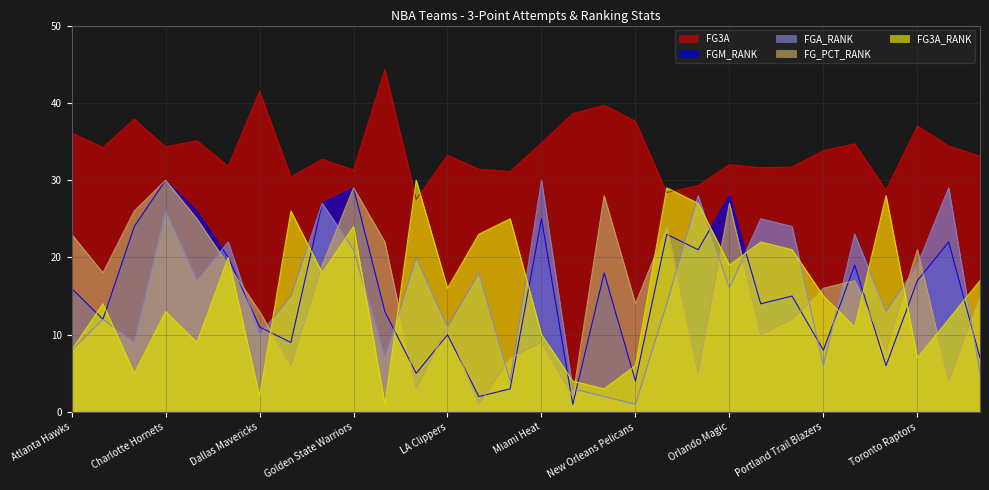

The value of FGM_RANK at Oklahoma City Thunder is 13.0. True or false?

False